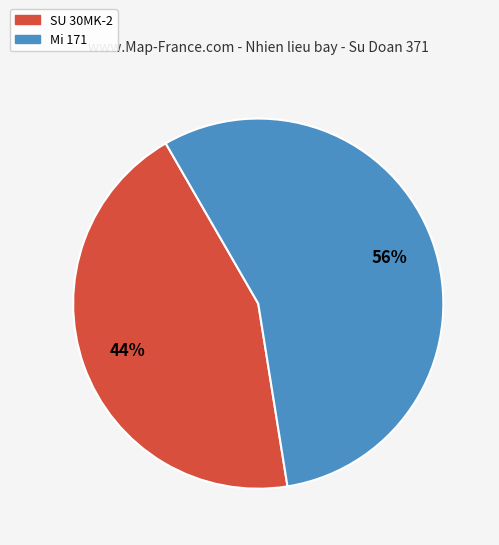

Is there a majority slice in this chart?

Yes